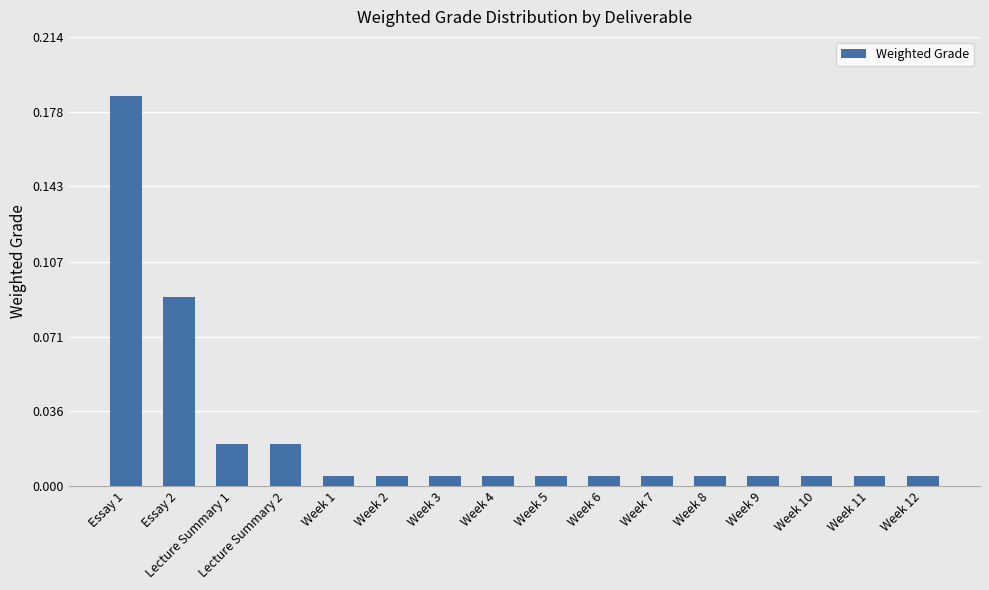

Are the bars horizontal?

No